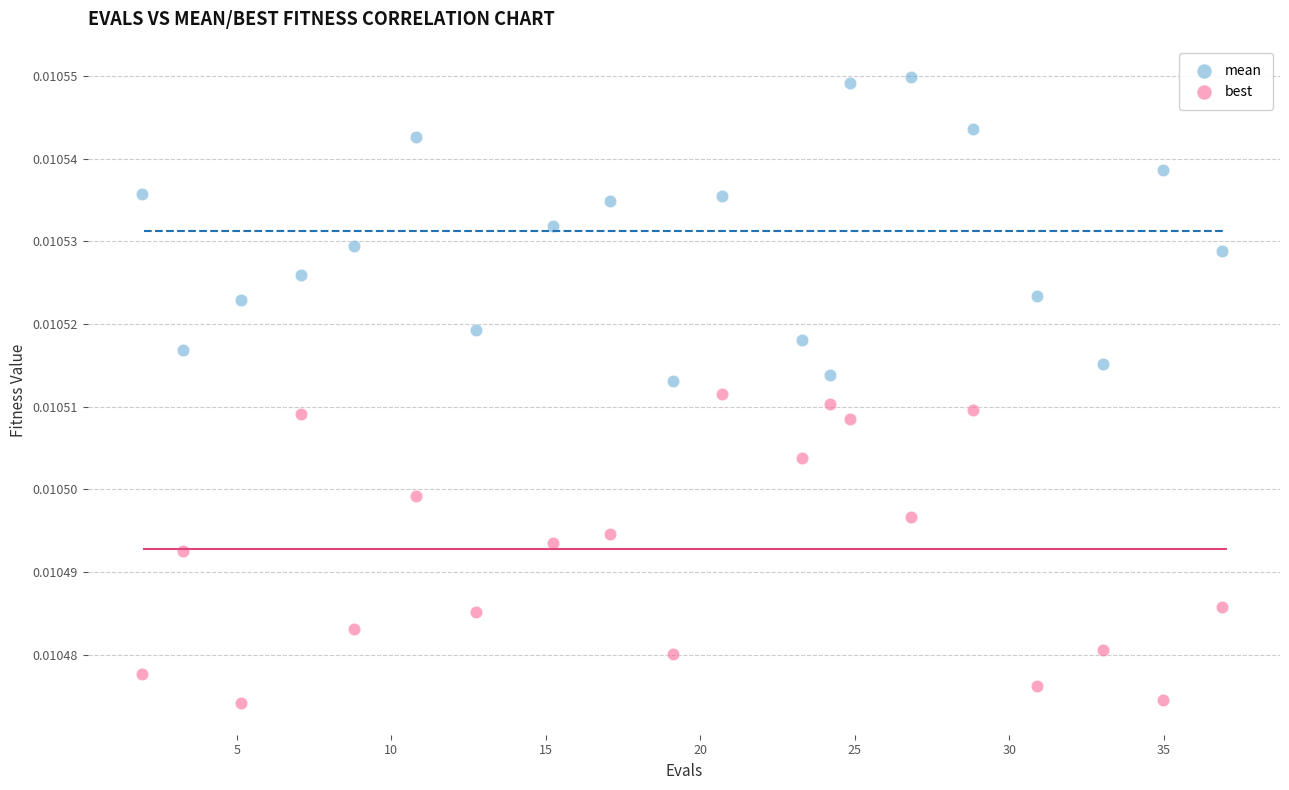

What is the X range (max minus min) for the scatter plot?

35.0